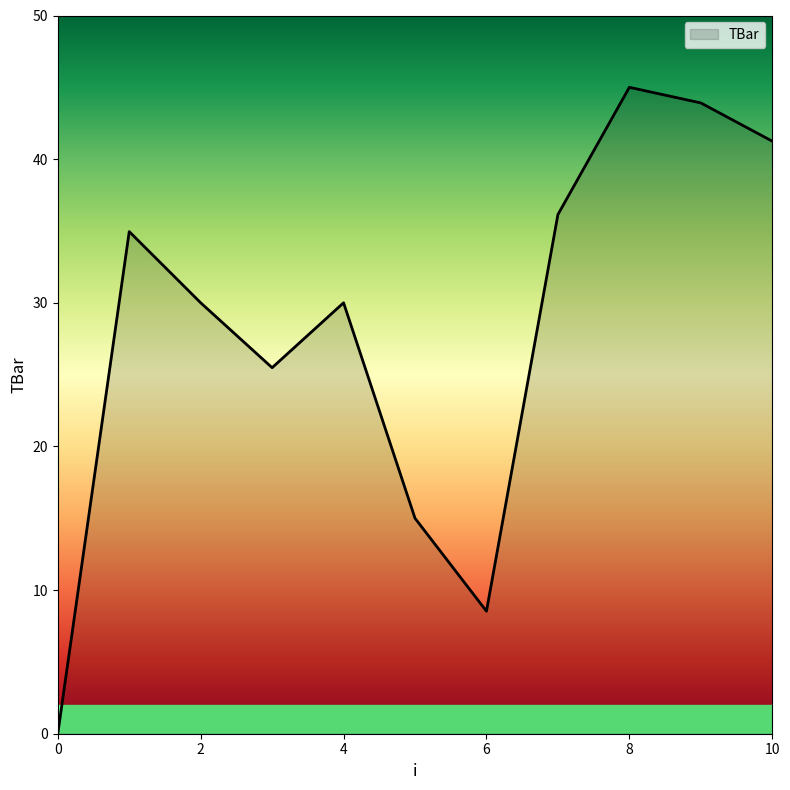

What is the maximum value shown in the chart?

45.0